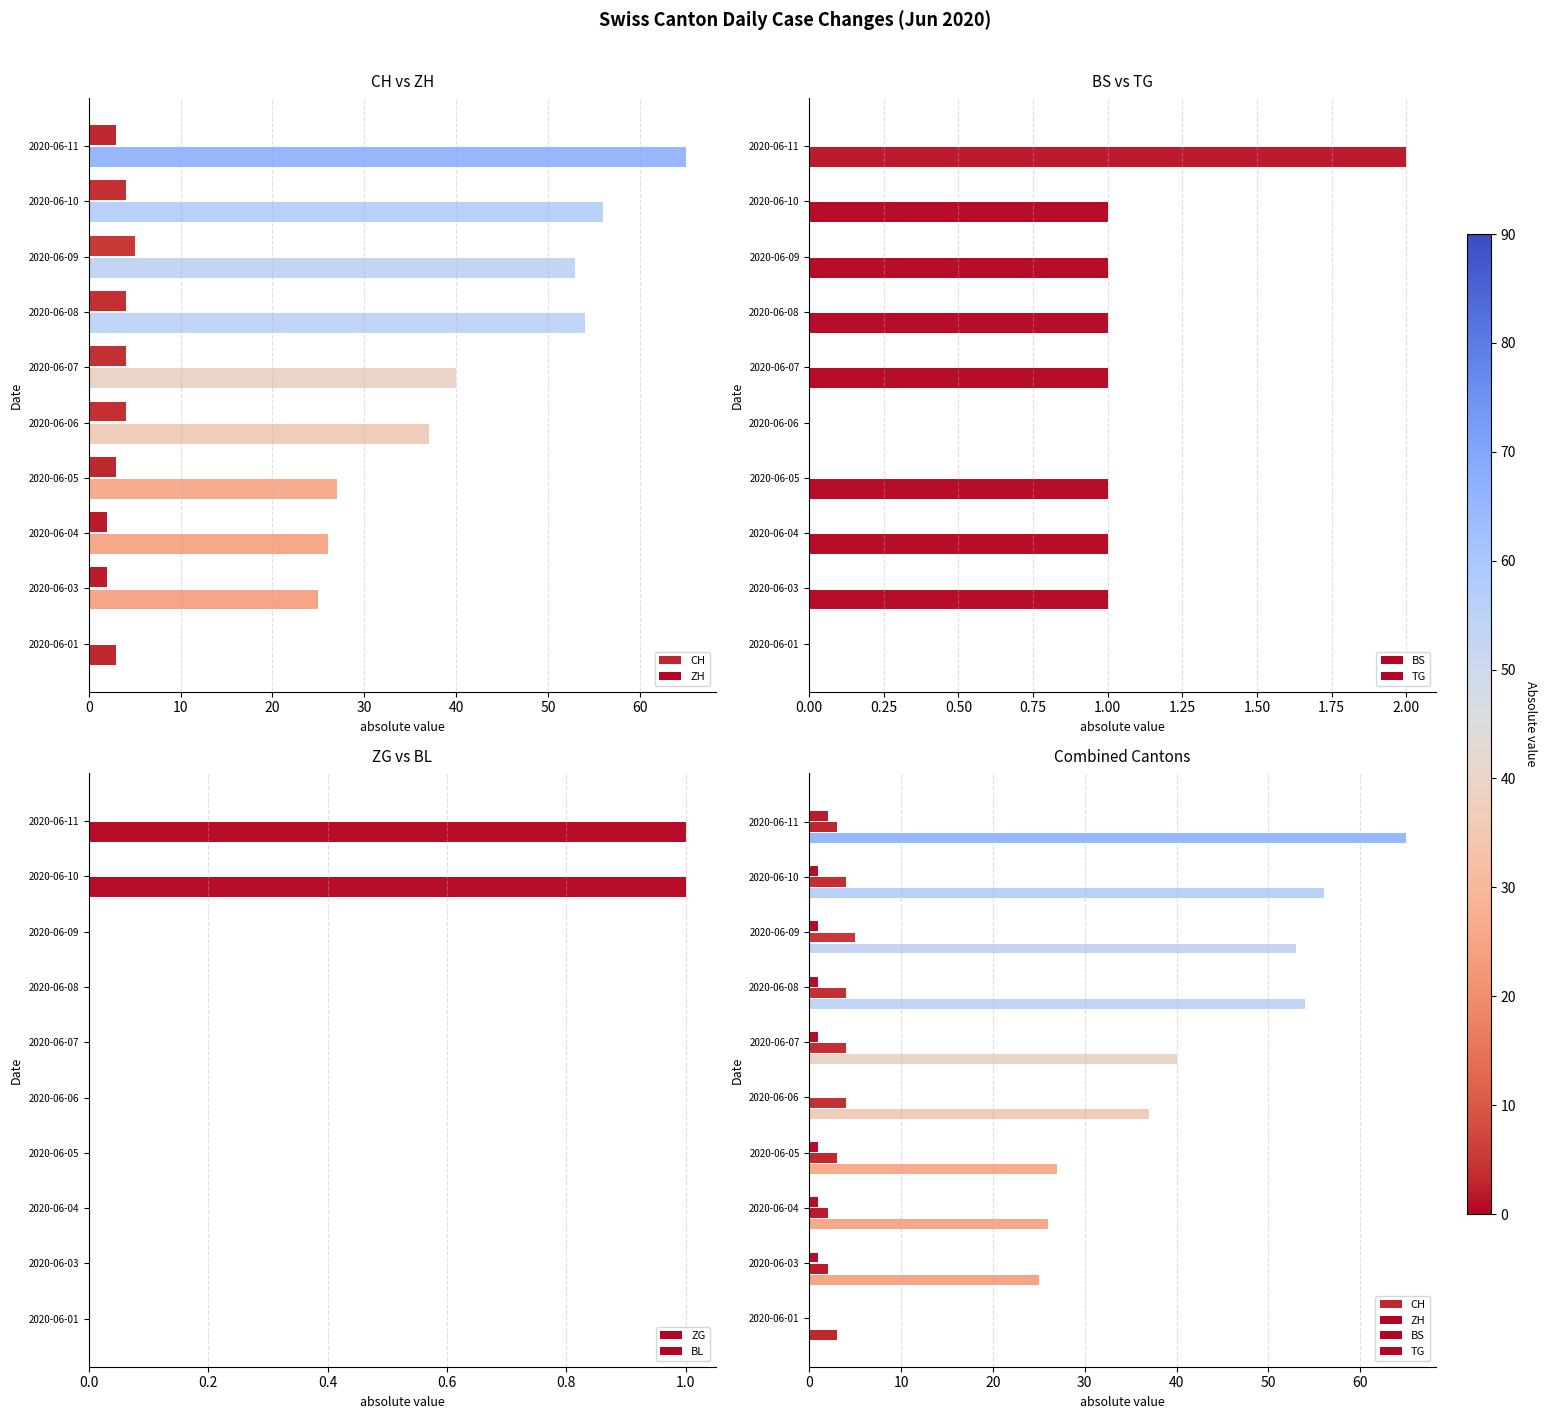

What position from the right is 20?

8